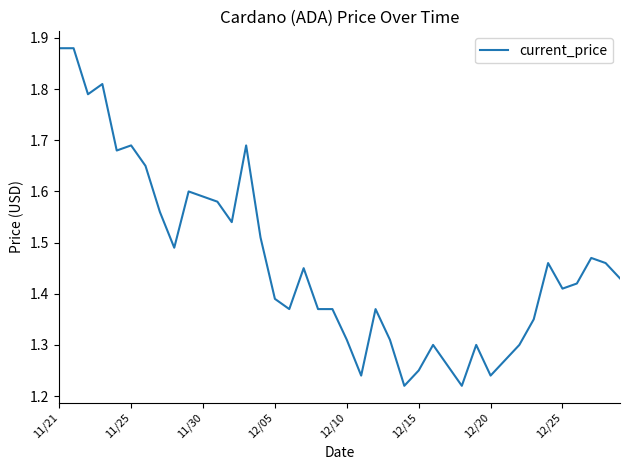

Where is the data nearest to the value 1?

24